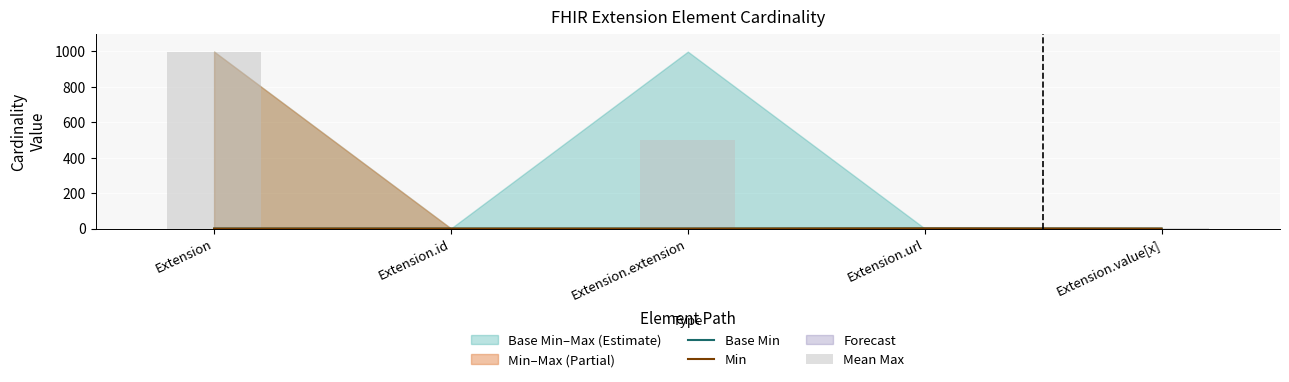

Reading left to right, extract all data points from this chart.

Base Min: 0.0	0.0	0.0	1.0	0.0
Min: 0.0	0.0	0.0	1.0	0.0
Mean Max: 999.0	1.0	499.5	1.0	1.0